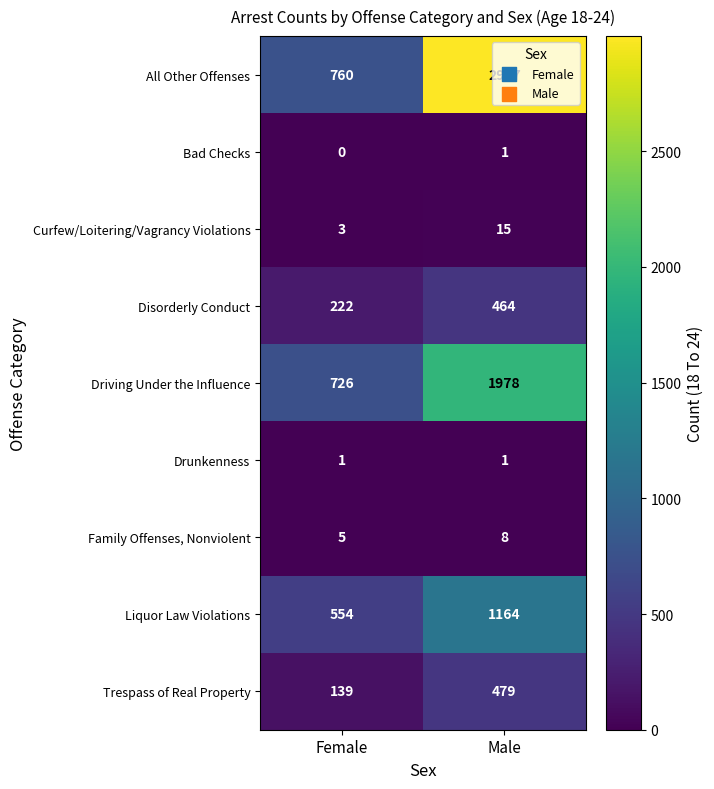

Is it true that Trespass of Real Property equals 479 at Male?

True